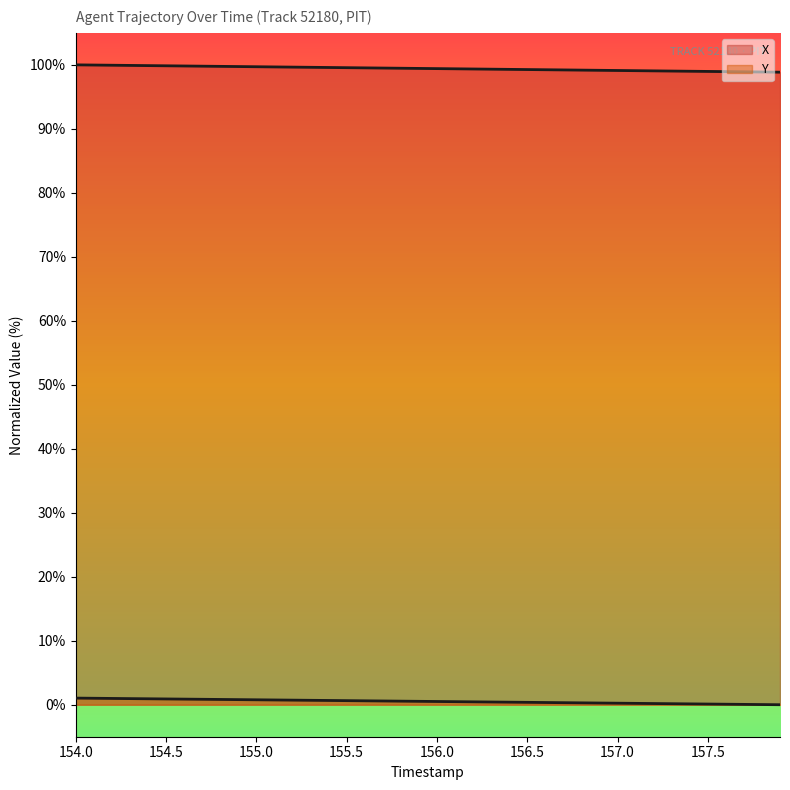

True or false: Y and X intersect in this chart.

False